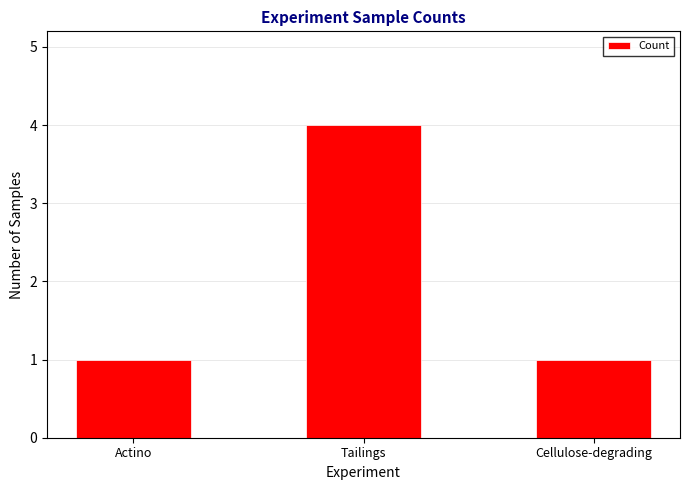

How many bars are there in total?

3